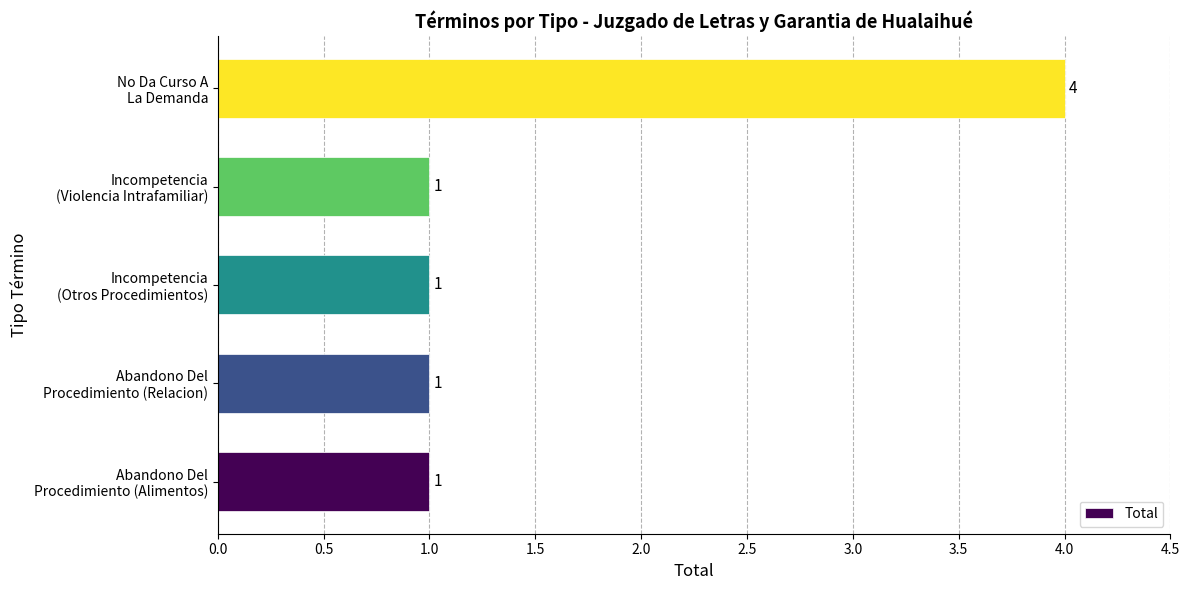

What is the difference between the maximum and second lowest values?

3